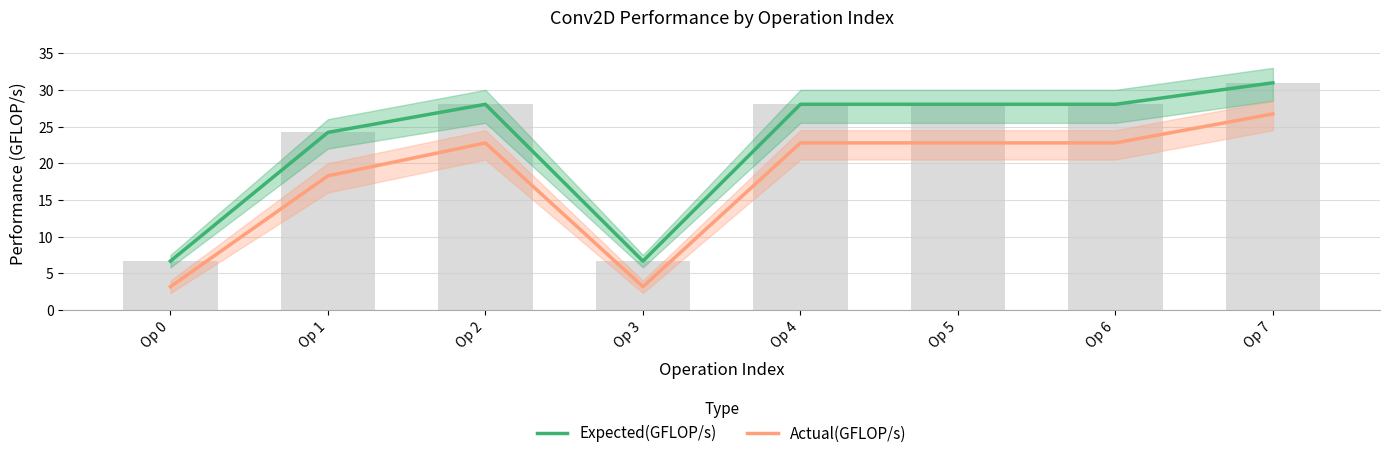

Is the value of Actual(GFLOP/s) at Op 5 greater than the value of Expected(GFLOP/s) at Op 0?

Yes